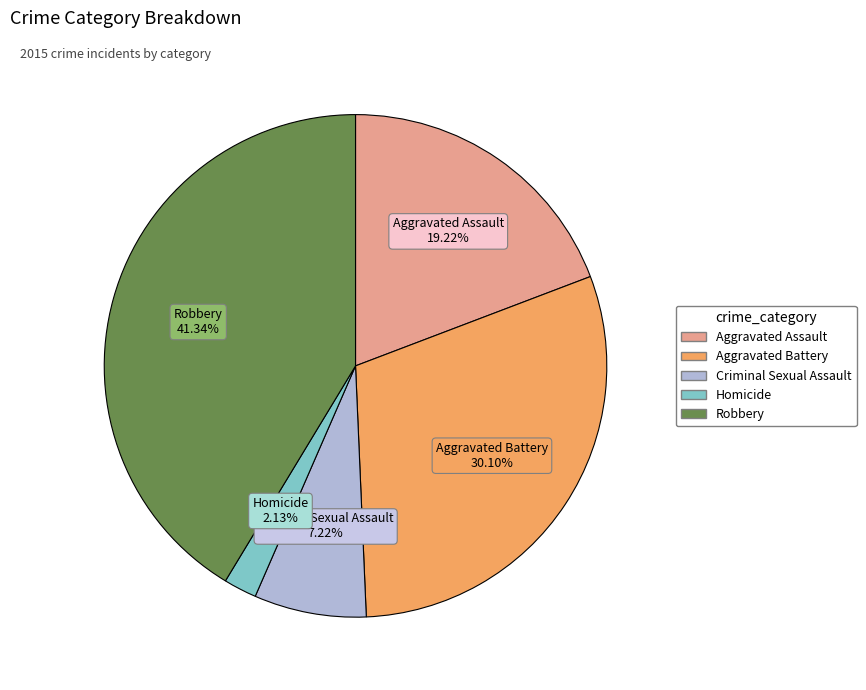

What percentage is NOT represented by Homicide?

97.9%